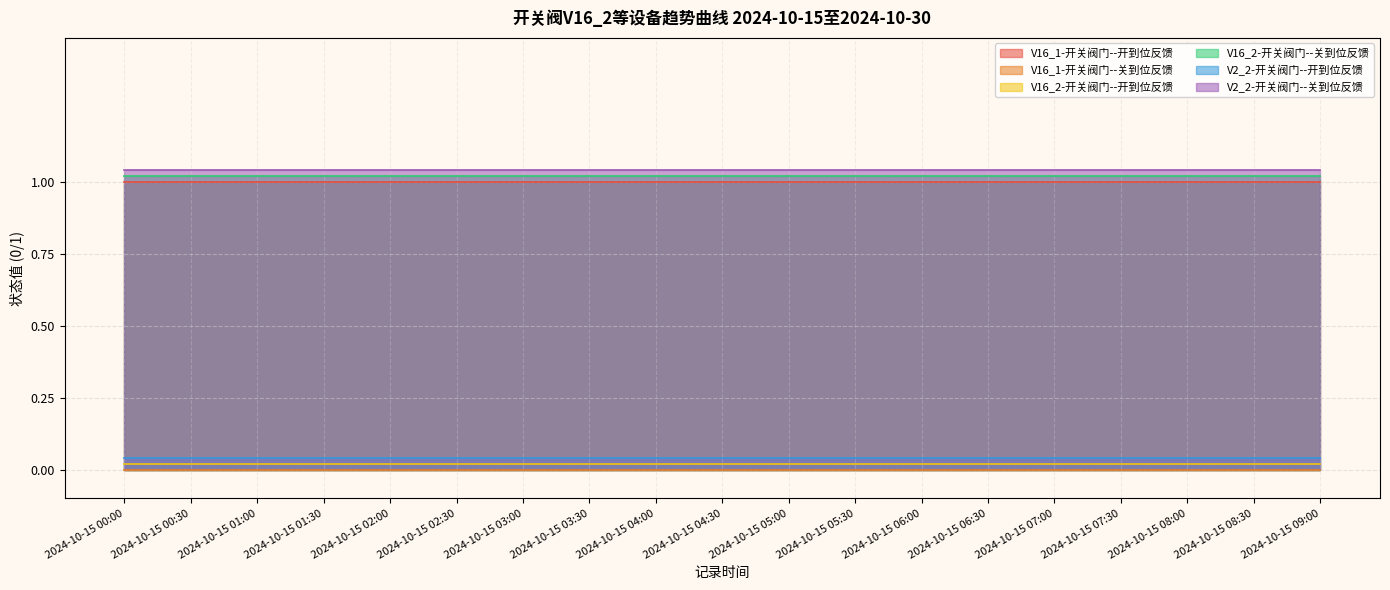

The value of V16_1-开关阀门--关到位反馈 at 2024-10-15 08:30 is 0. True or false?

True